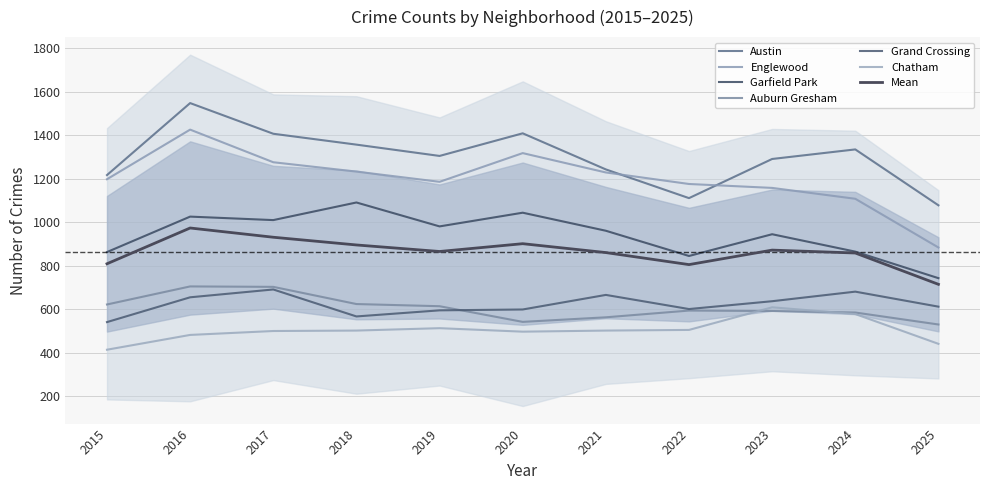

Where does the Grand Crossing series first go above 611?

2016